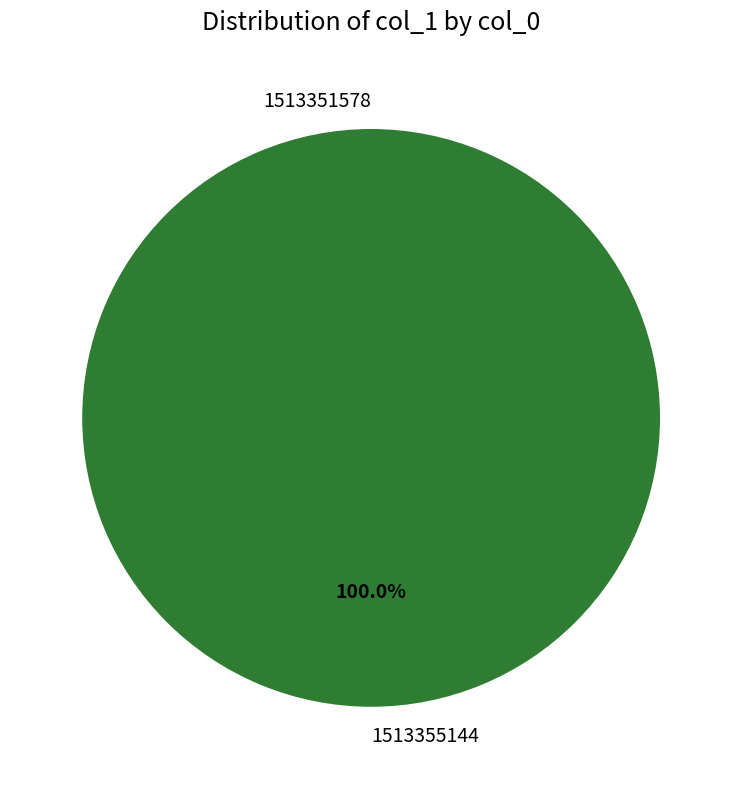

To the nearest percent, what is the difference between the col_0: 1513351578 and col_0: 1513355144 slice percentages?

100%